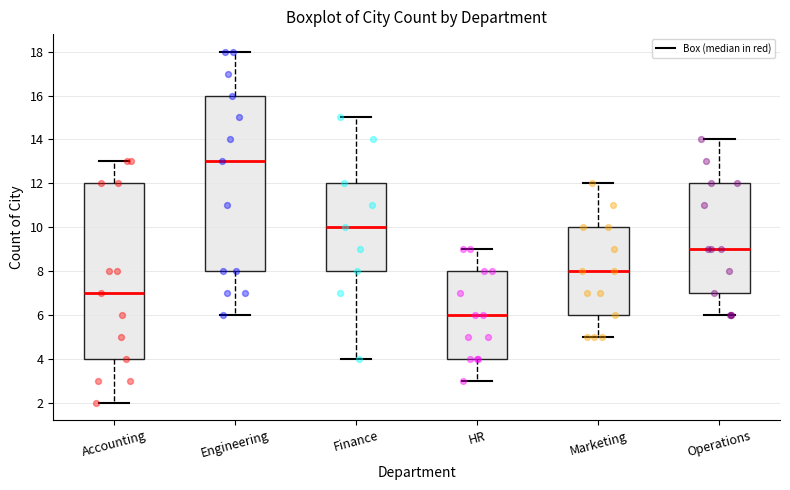

Reading left to right, read every box against the y-axis: the position of its median line, the range the box covers, and the ends of its whiskers. The values are not printed on the chart, so give them approximately, as read against the axis.

Accounting: median 7, box 4 to 12, whiskers 2 to 13
Engineering: median 13, box 8 to 16, whiskers 6 to 18
Finance: median 10, box 8 to 12, whiskers 4 to 15
HR: median 6, box 4 to 8, whiskers 3 to 9
Marketing: median 8, box 6 to 10, whiskers 5 to 12
Operations: median 9, box 7 to 12, whiskers 6 to 14